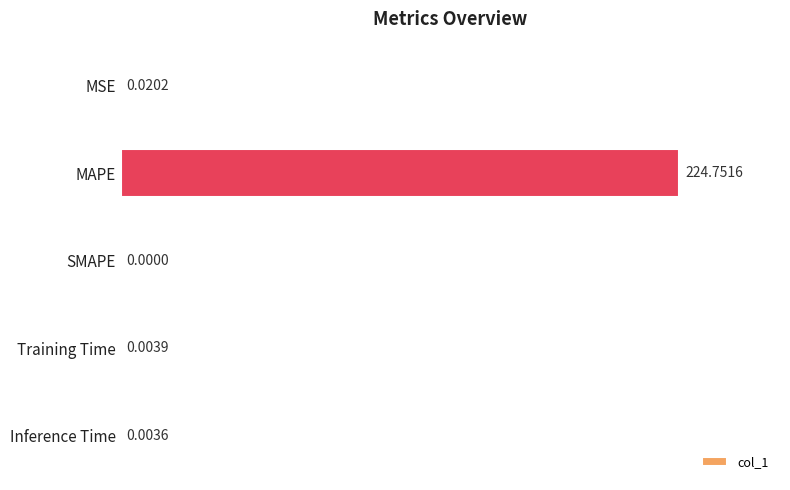

What is the sum of all values?

224.8